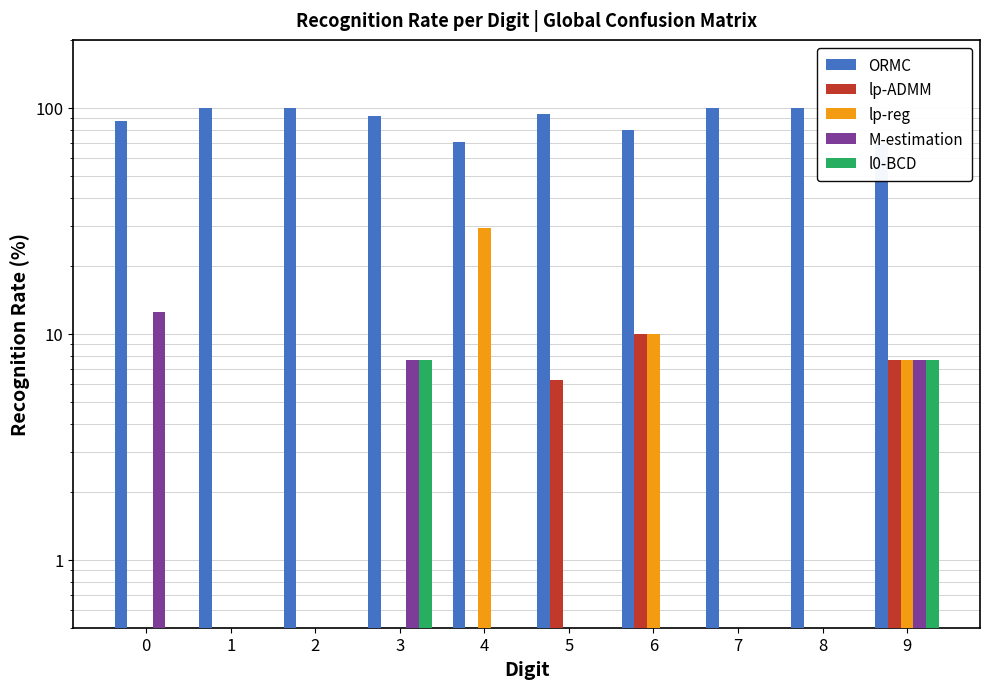

At which label is lp-ADMM closest to 5?

5